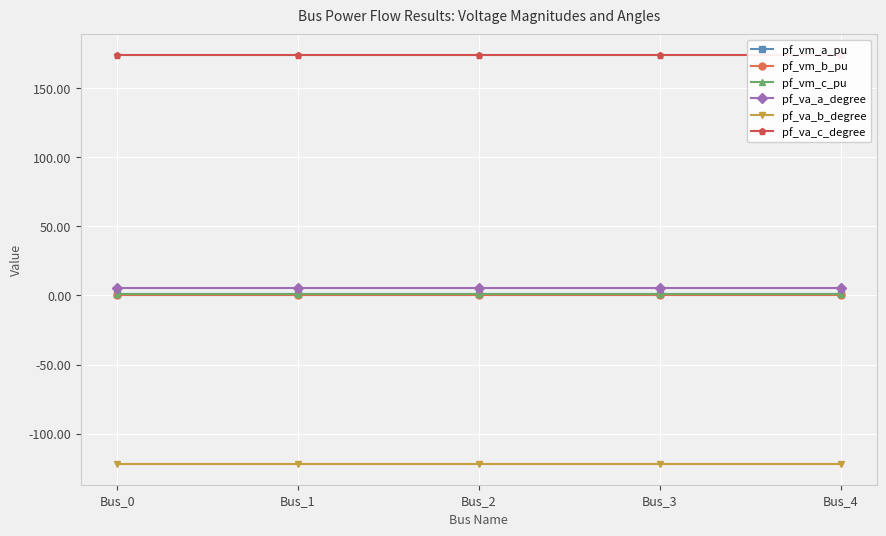

What is the difference between the highest and lowest values at Bus_1?

296.3